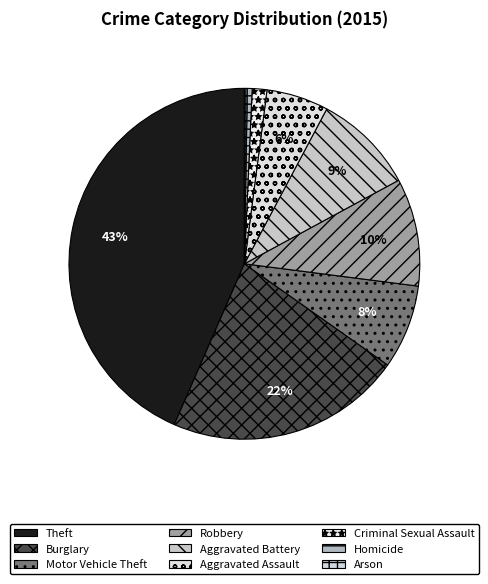

What percentage do Homicide and Theft together represent?

43.9%